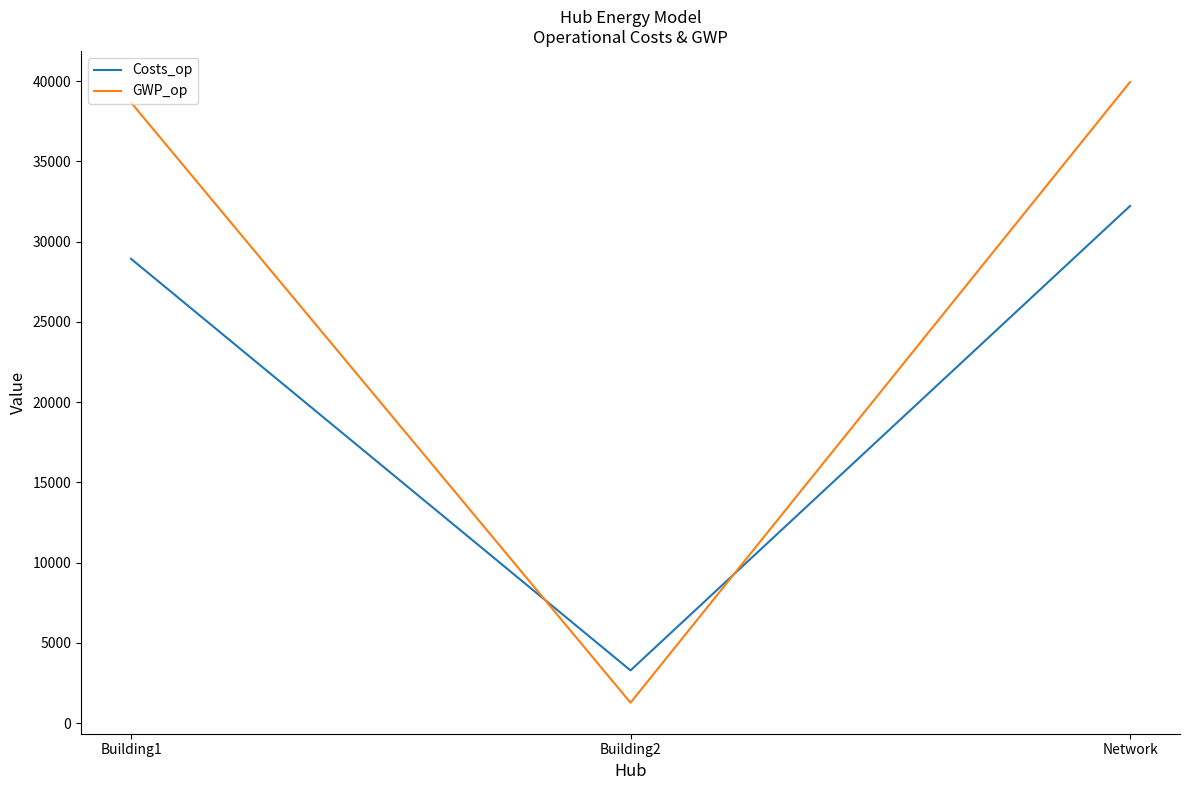

How many values in the Costs_op series are below 28934?

1